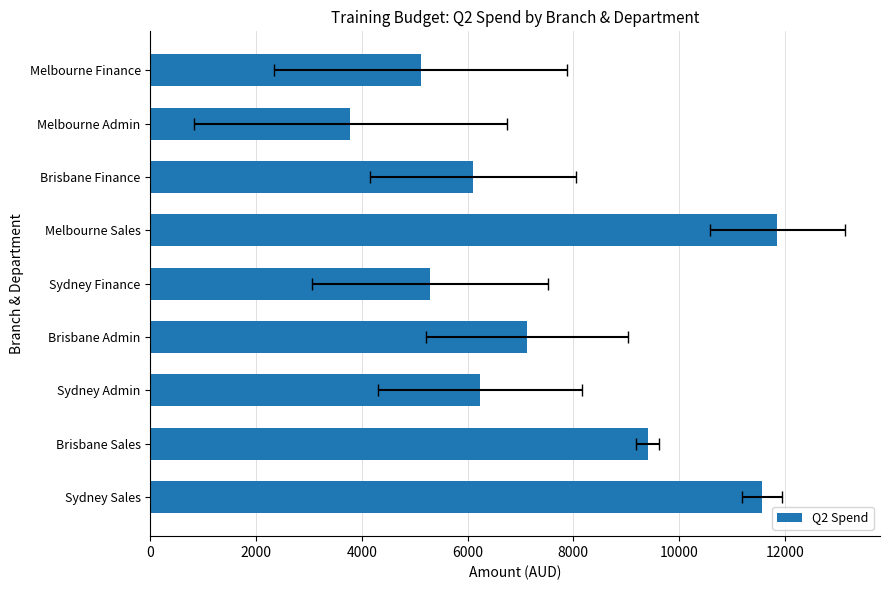

Approximately how many times larger is the value at Melbourne Finance compared to Sydney Sales?

0.4